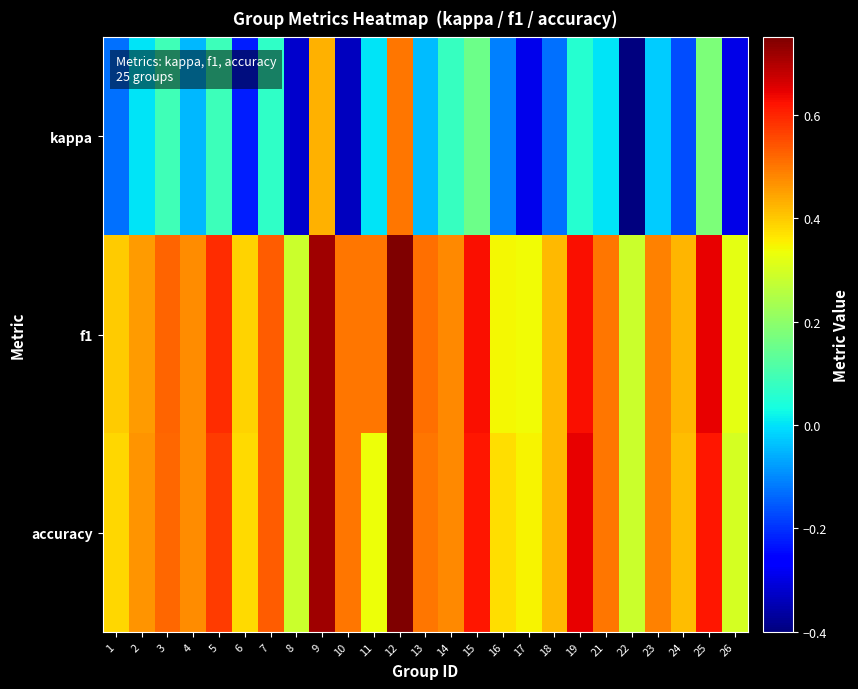

Rank the series at 24 from lowest to highest value.

kappa, accuracy, f1